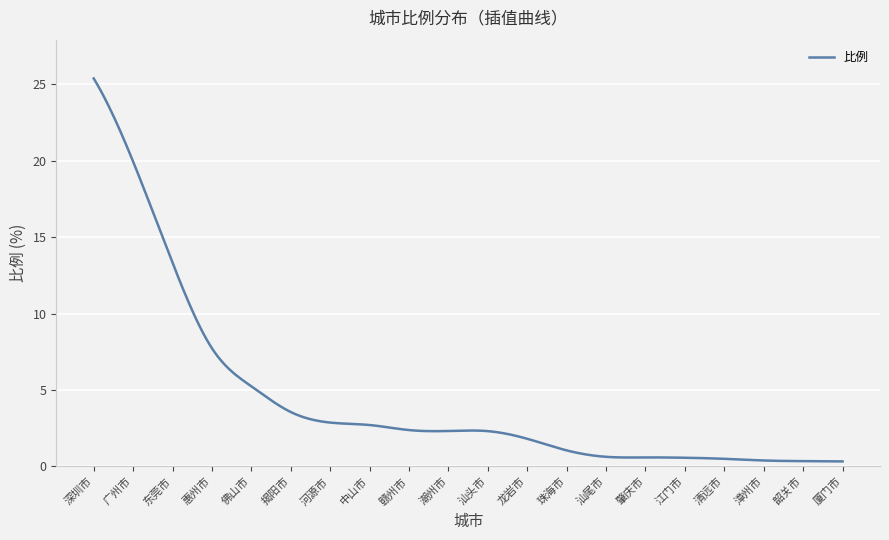

What is the maximum value shown in the chart?

25.4